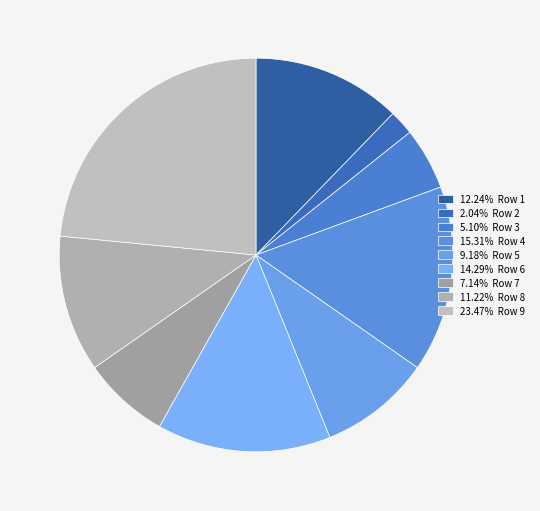

How many segments does this pie chart have?

9